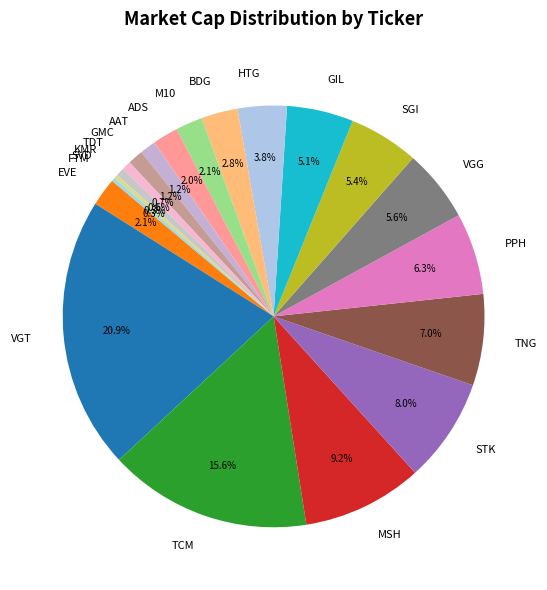

To the nearest percent, what is the combined percentage of STK and AAT?

9%